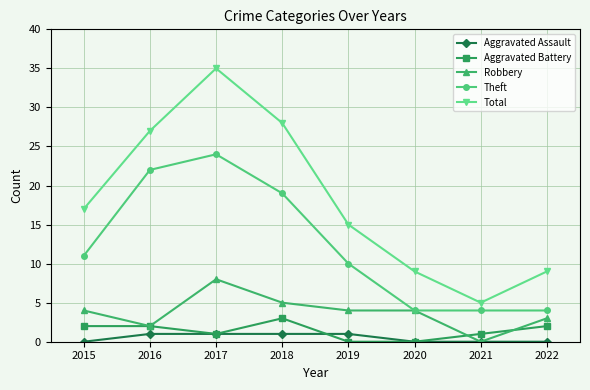

Does the chart display data point markers on the line(s)?

Yes